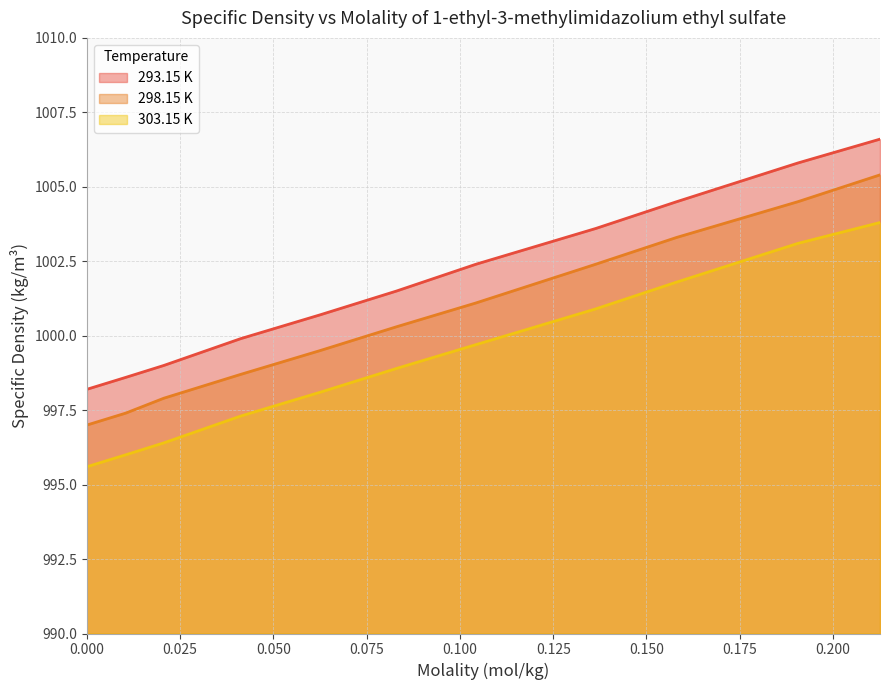

Is it true that 303.15 K equals 1308.0 at 0.1043?

False